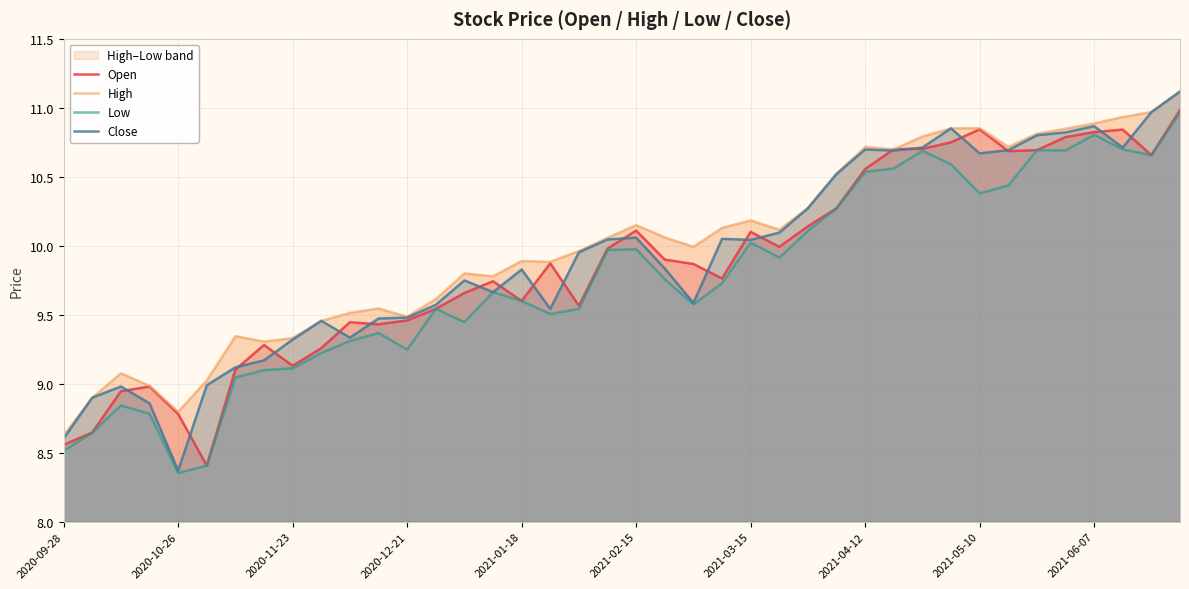

The Open series shows 5.1 at 2021-02-15. True or false?

False